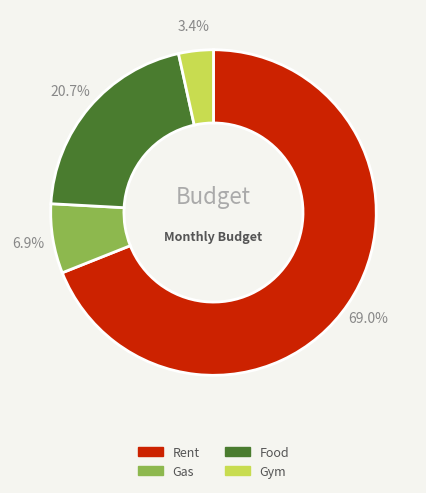

Which category has the smallest portion of the pie?

Gym